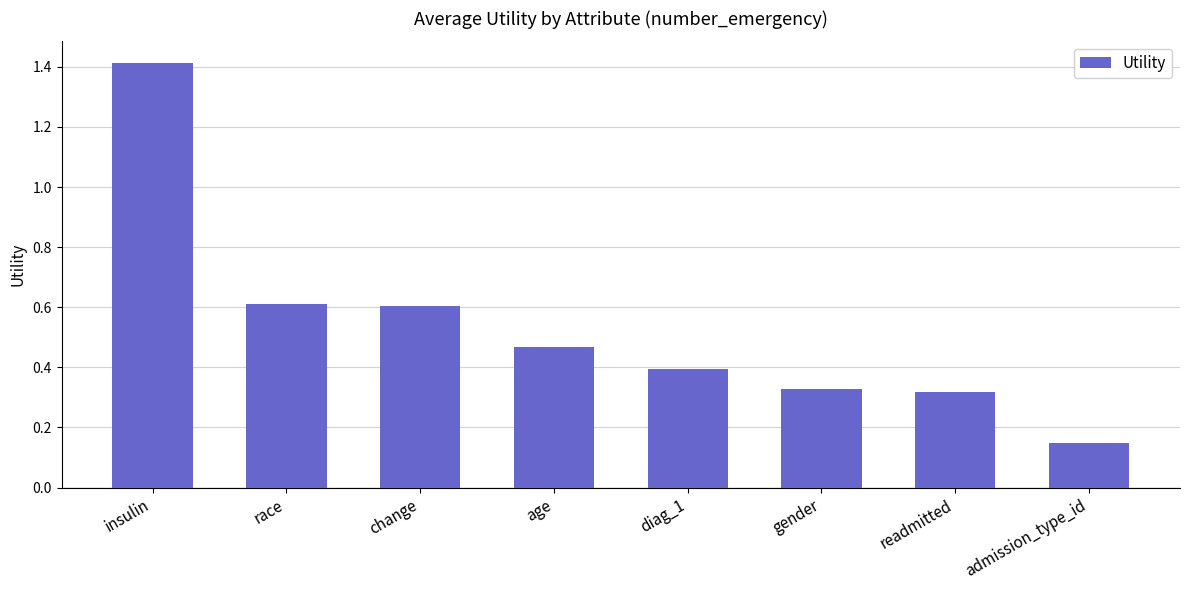

What is the sum of the values at diag_1 and insulin?

1.8